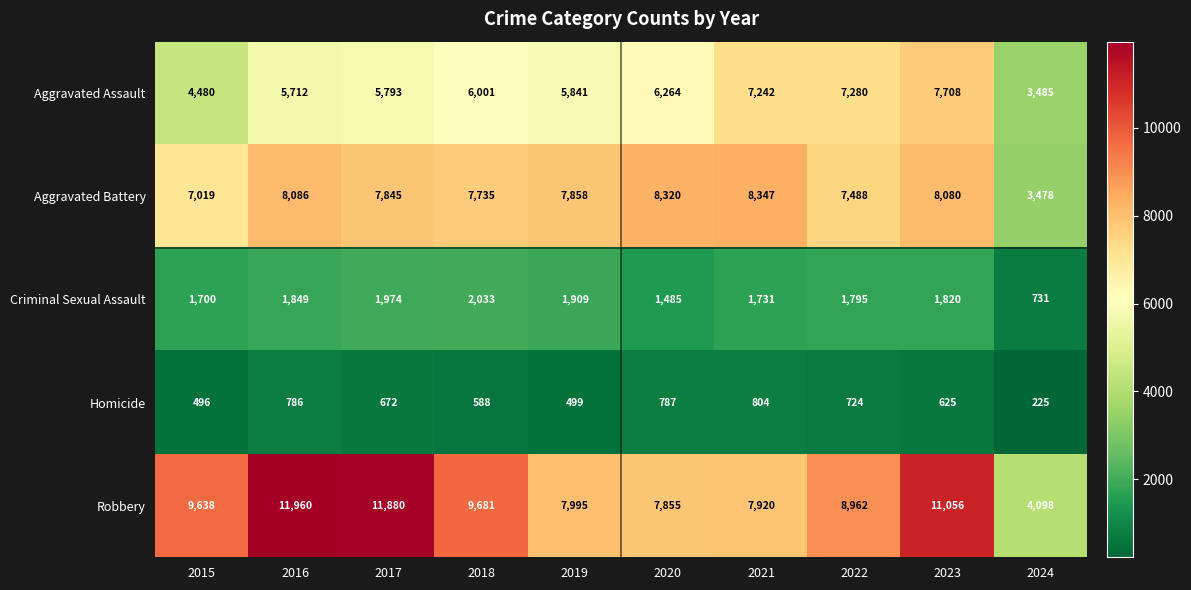

Which series has the largest total across all categories?

Robbery